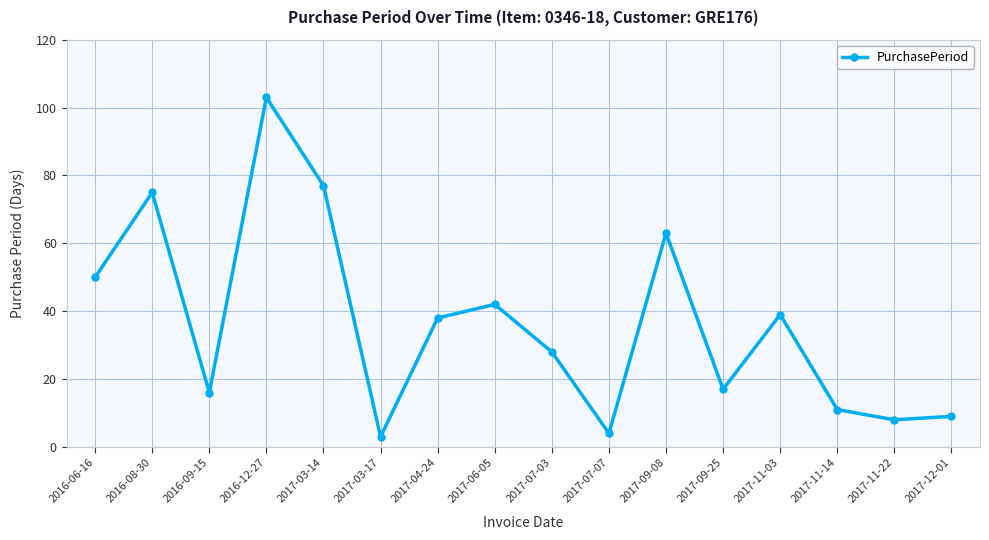

Is this an area chart (filled region under the line)?

No